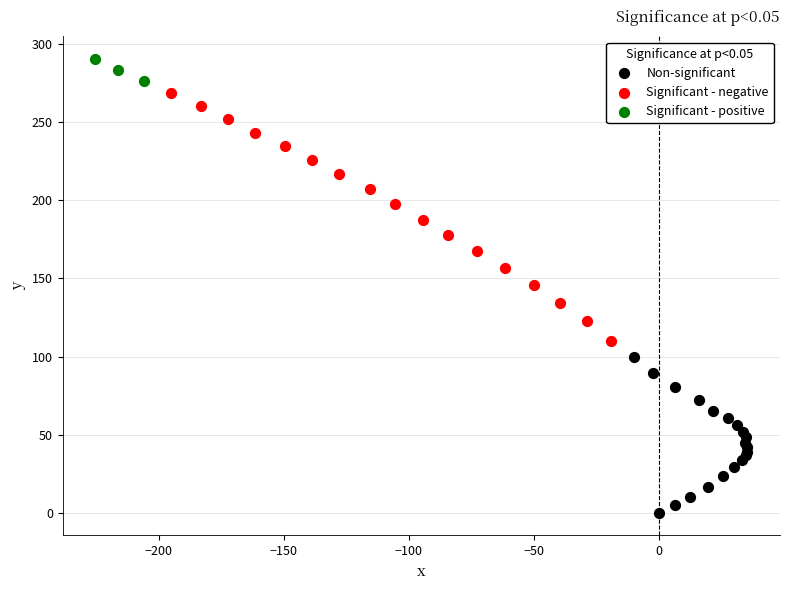

Which series has the largest Y range (max minus min)?

Significant - negative